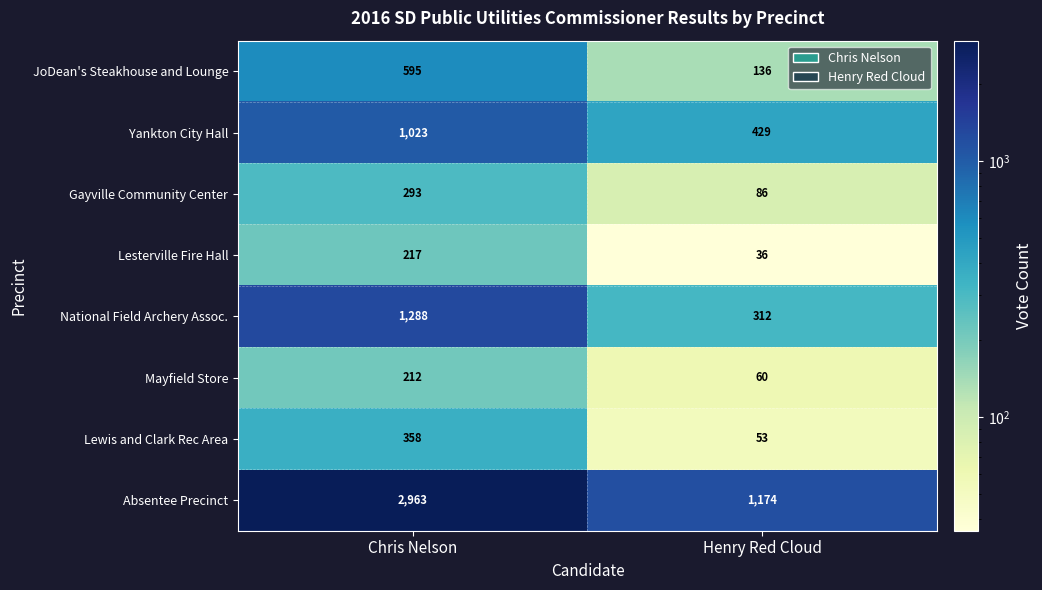

What is the total value across all series at Chris Nelson?

6949